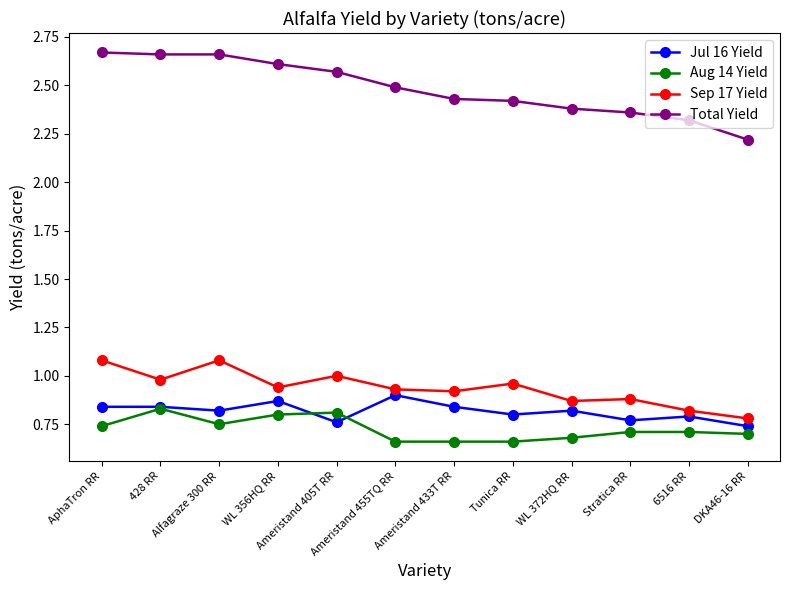

True or false: Total Yield and Jul 16 Yield intersect in this chart.

False